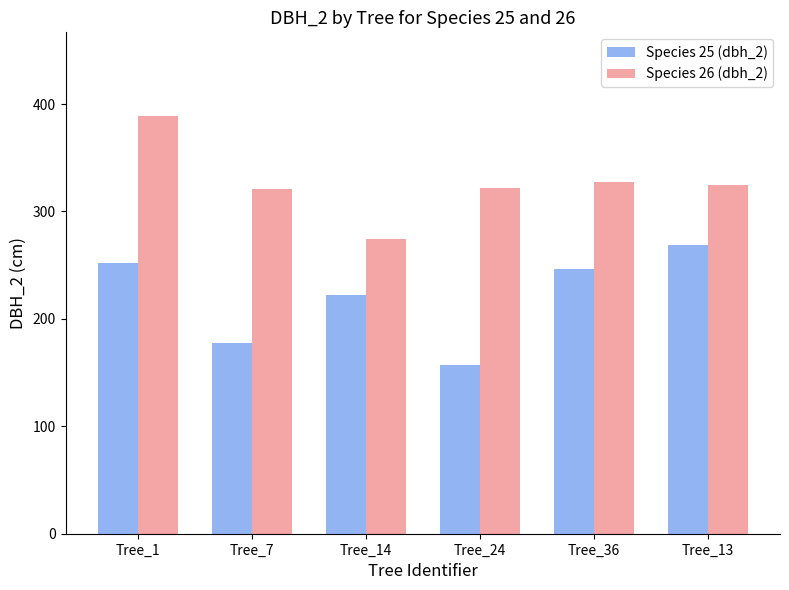

Which category has the highest value in the Species 26 (dbh_2) series?

Tree_1